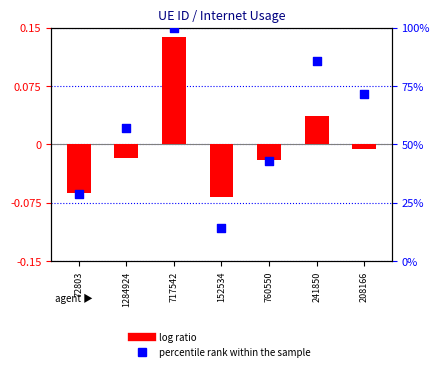

Which series has the largest Y range (max minus min)?

percentile rank within the sample